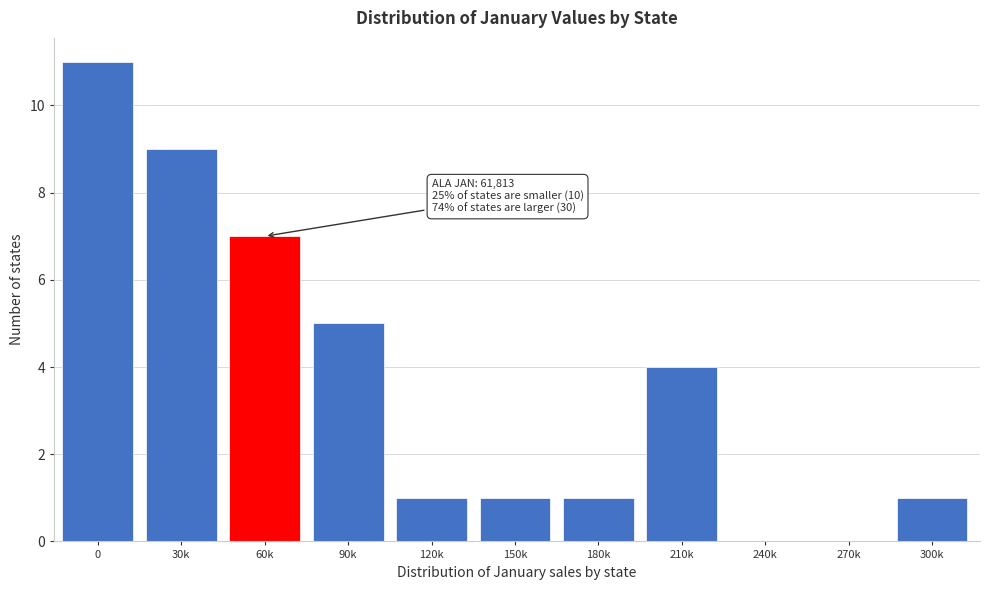

Reading left to right, transcribe all the data shown in this chart.

0=11	30k=9	60k=7	90k=5	120k=1	150k=1	180k=1	210k=4	240k=0	270k=0	300k=1